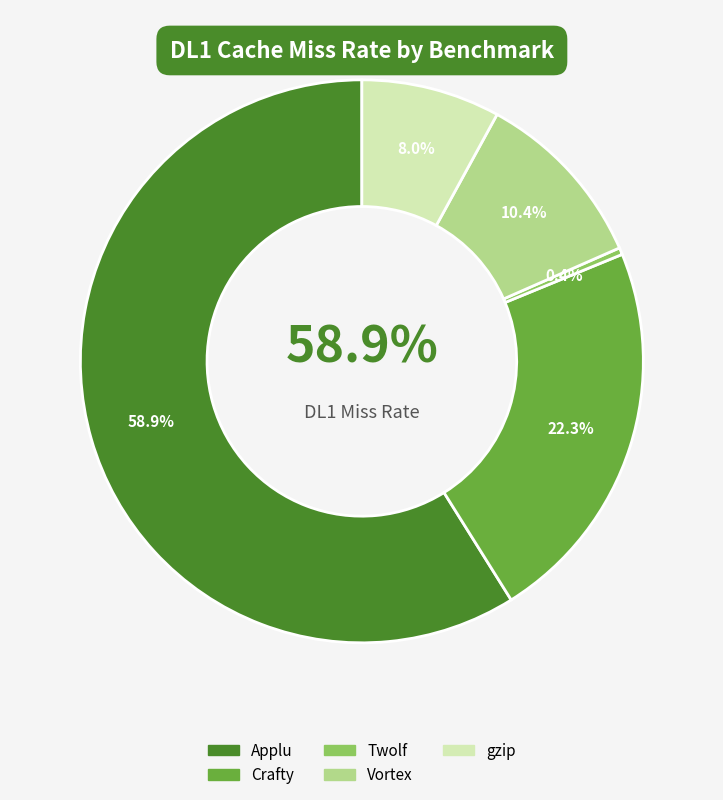

Rank the categories by value from lowest to highest.

Twolf, gzip, Vortex, Crafty, Applu